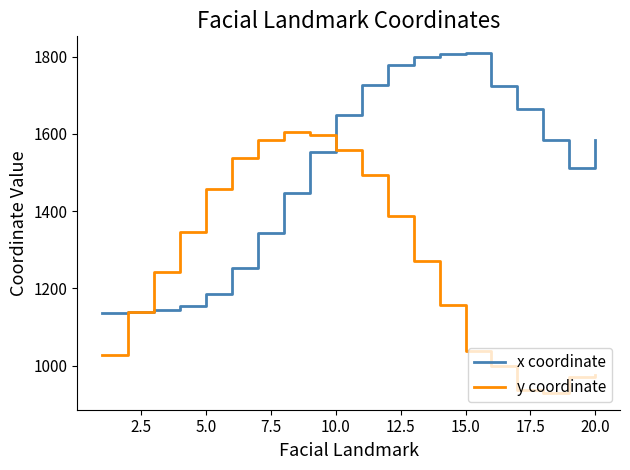

What is the average value of the x coordinate series?

1499.5